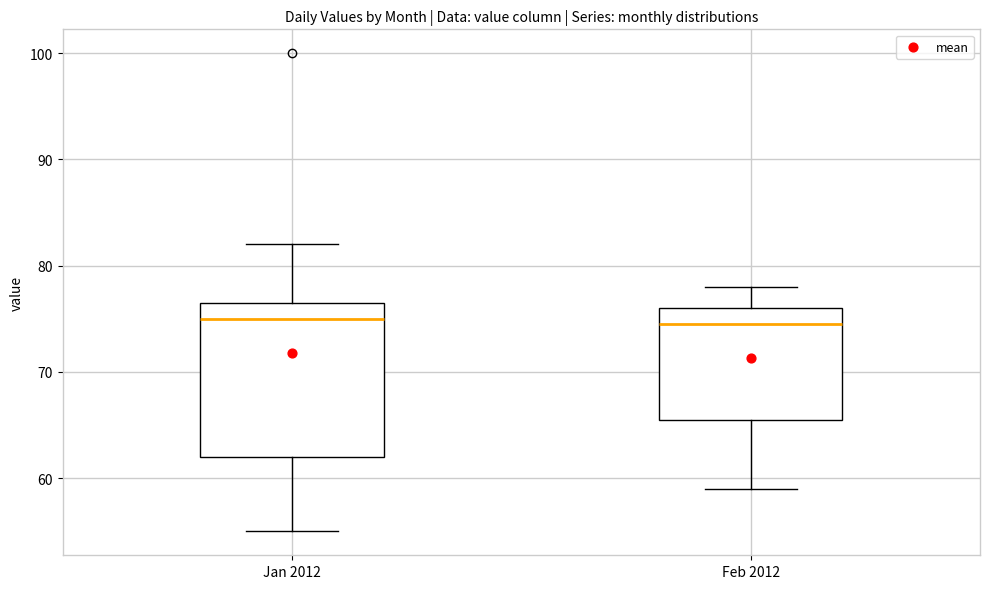

Reading left to right, read every box against the y-axis: the position of its median line, the range the box covers, and the ends of its whiskers. The values are not printed on the chart, so give them approximately, as read against the axis.

Jan 2012: median 75, box 62 to 77, whiskers 55 to 82
Feb 2012: median 75, box 66 to 76, whiskers 59 to 78